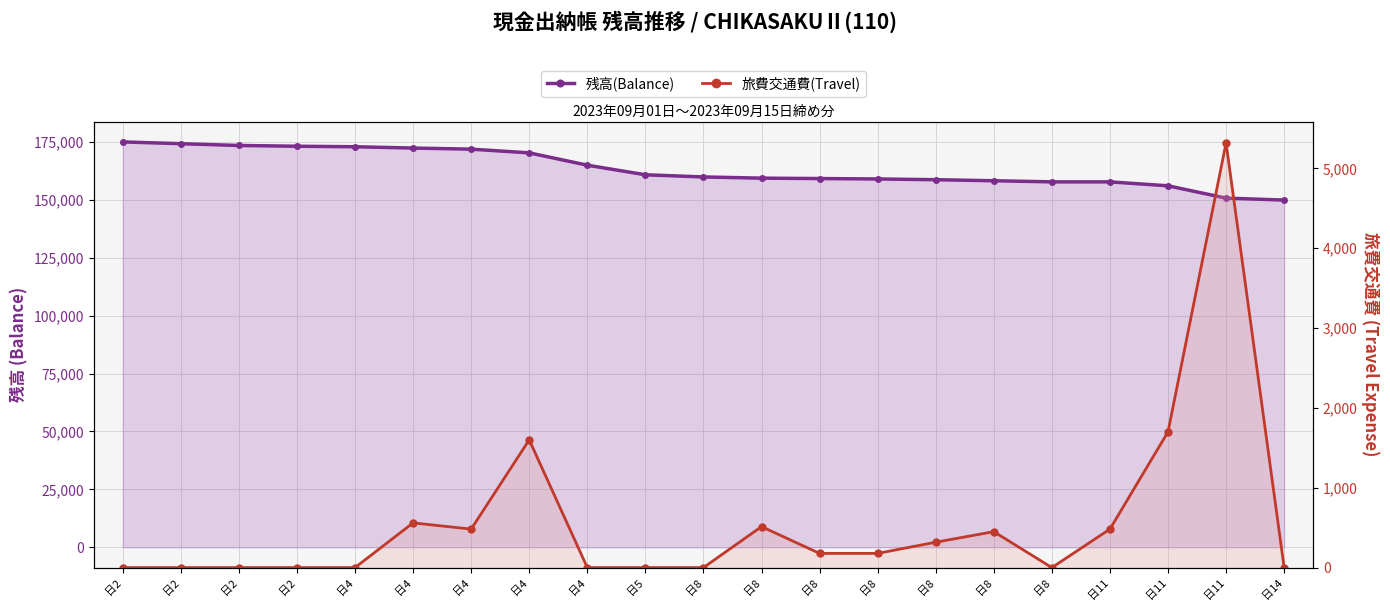

Rank the categories by 旅費交通費(Travel) value from lowest to highest.

日2, 日2, 日2, 日2, 日4, 日4, 日5, 日8, 日8, 日14, 日8, 日8, 日8, 日8, 日4, 日11, 日8, 日4, 日4, 日11, 日11